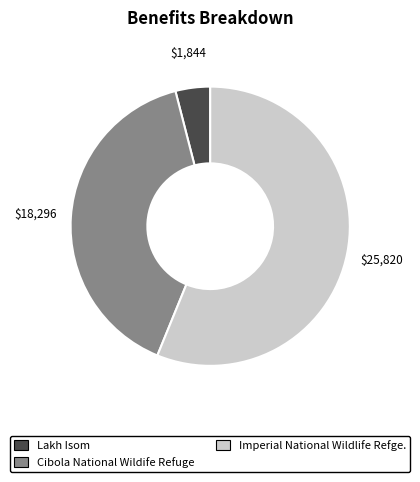

True or false: Imperial National Wildlife Refge. accounts for 56% of the total.

True